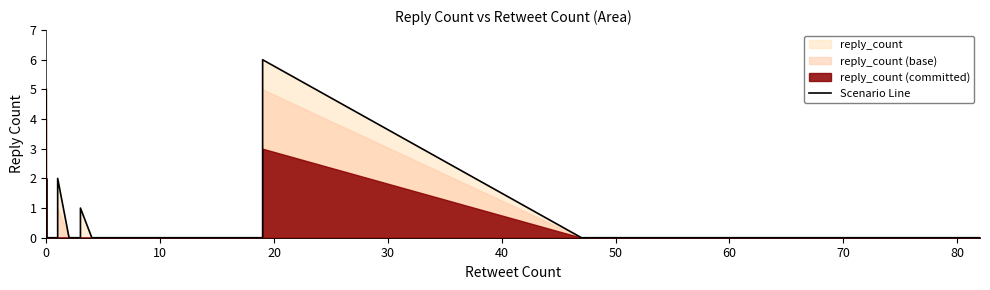

Count the number of values greater than 0.

7